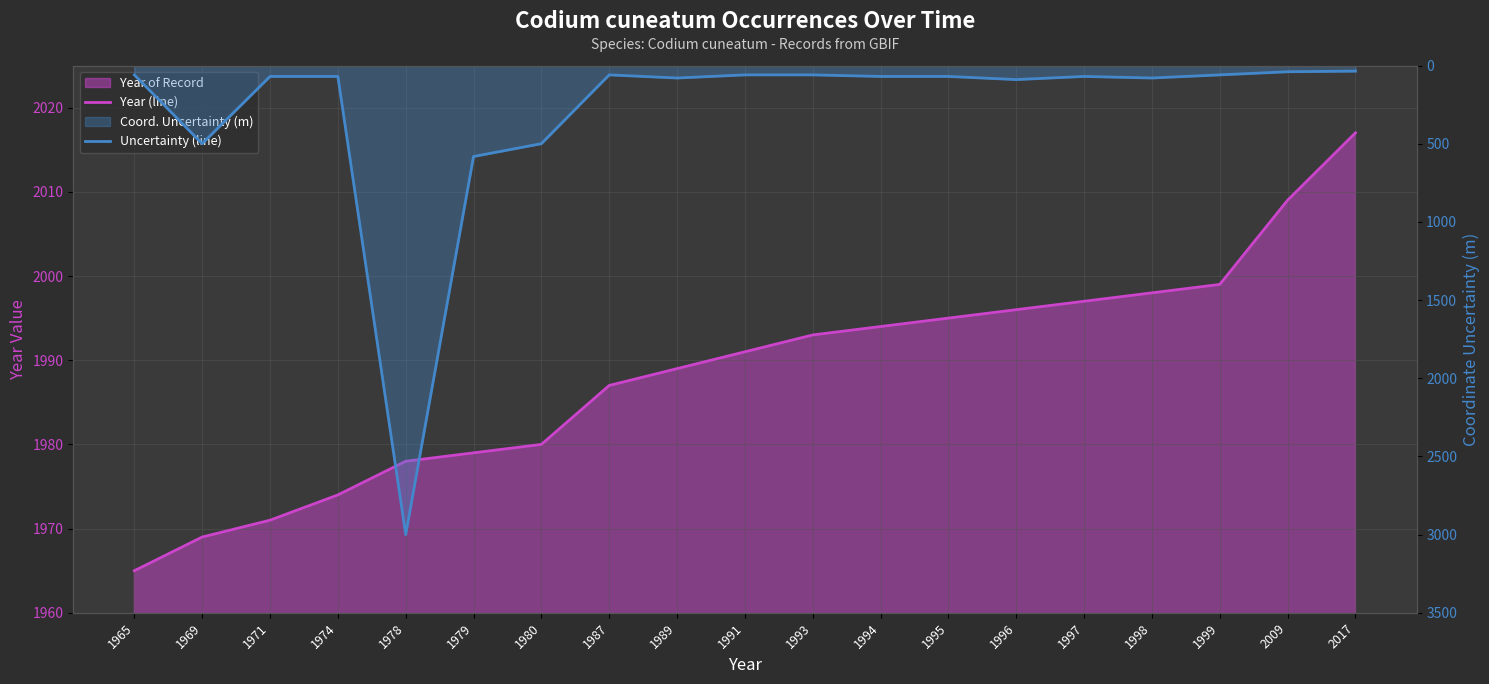

Reading left to right, extract all data points from this chart.

Year (line): 1965	1969	1971	1974	1978	1979	1980	1987	1989	1991	1993	1994	1995	1996	1997	1998	1999	2009	2017
Uncertainty (line): 60	500	70	70	3000	582	500	60	80	60	60	70	70	90	70	80	60	40	36